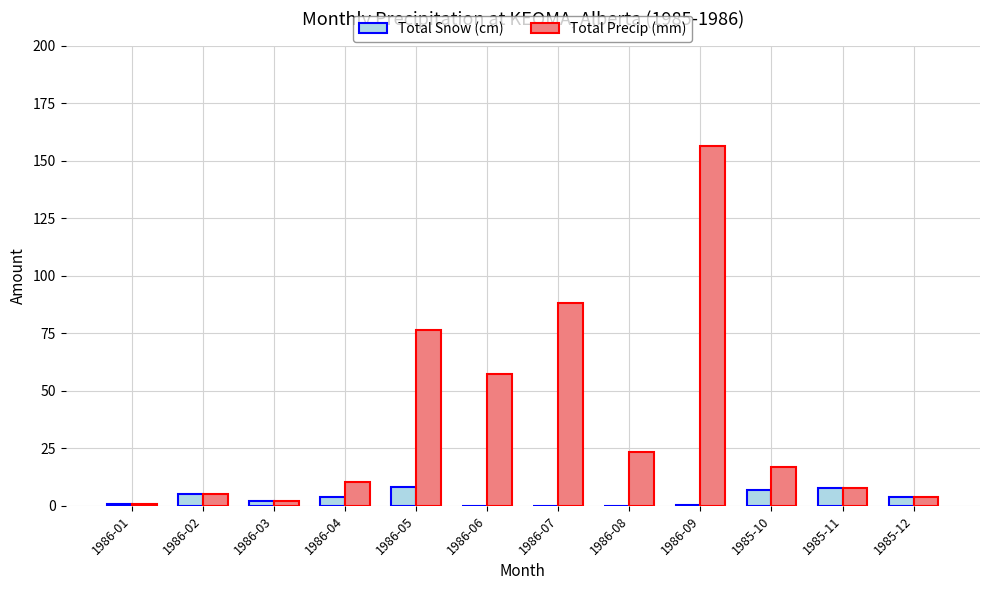

Does the chart contain stacked bars?

No